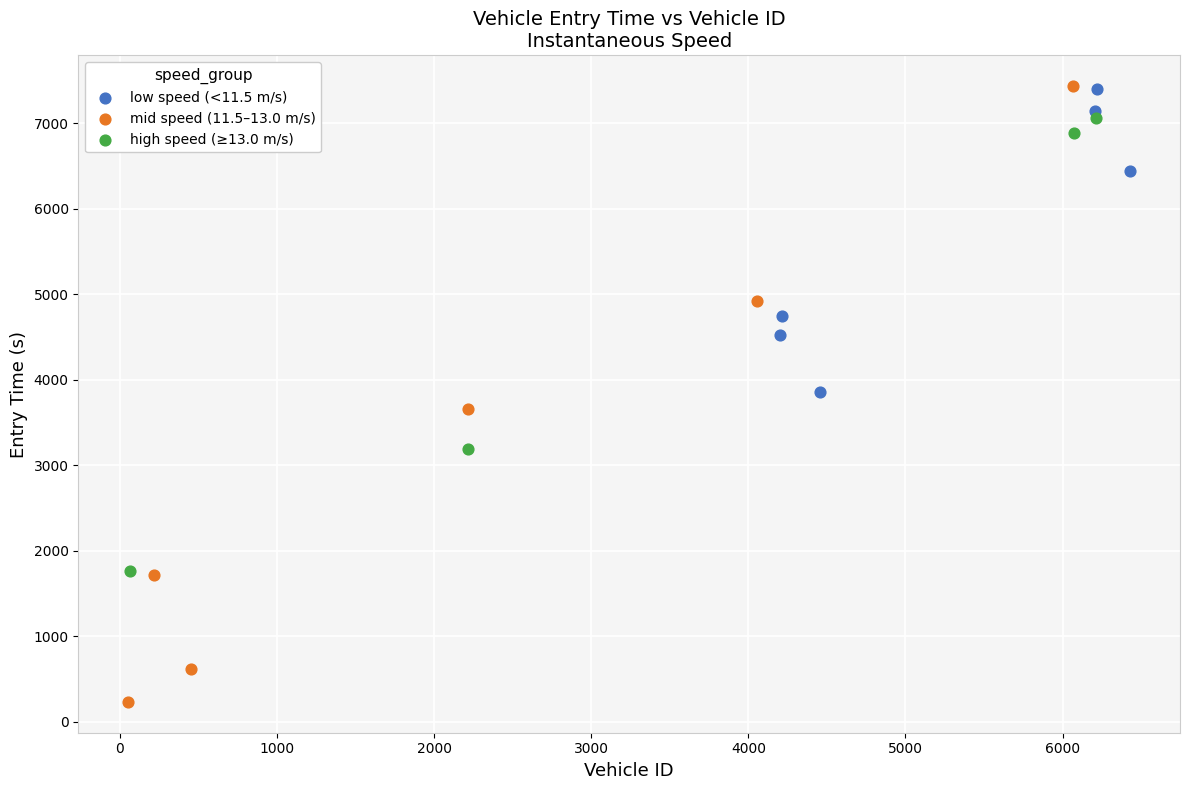

Which series has the largest Y range (max minus min)?

mid speed (11.5–13.0 m/s)